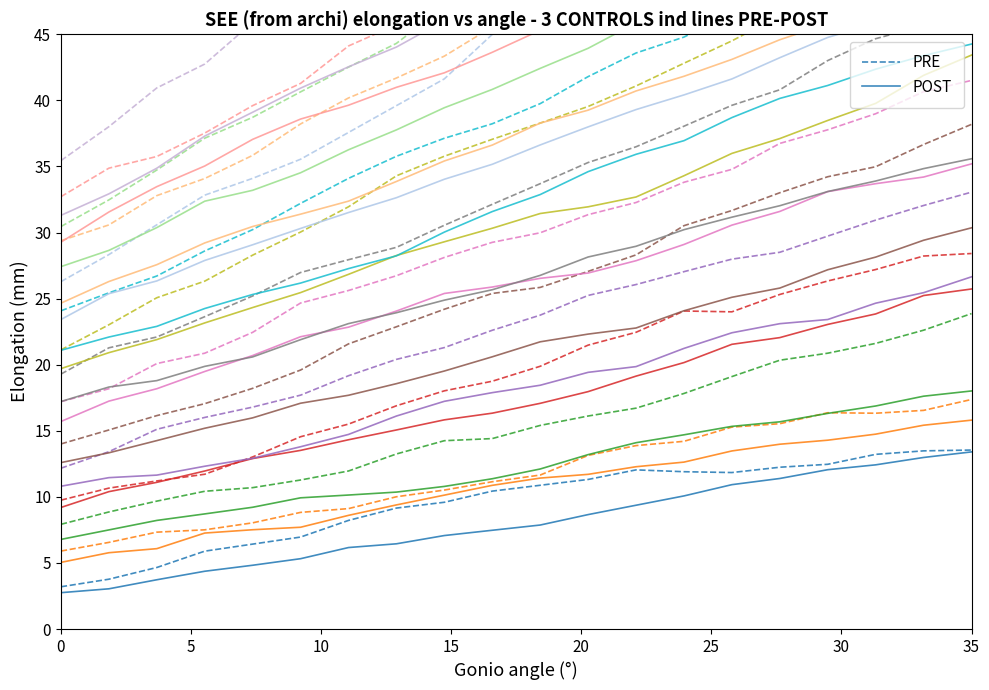

True or false: POST and PRE cross at least once.

False